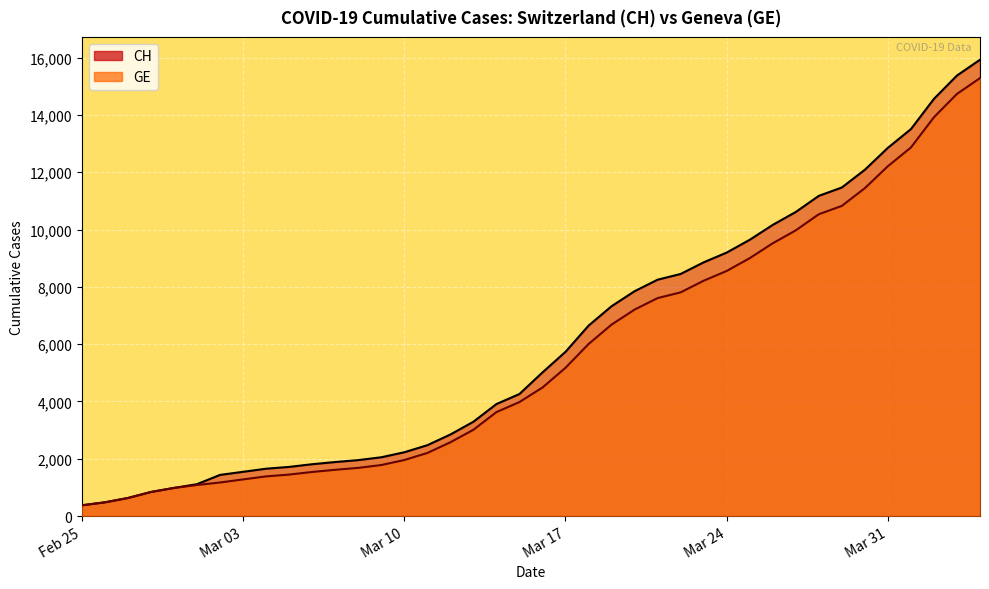

What is the average value of the CH series?

6203